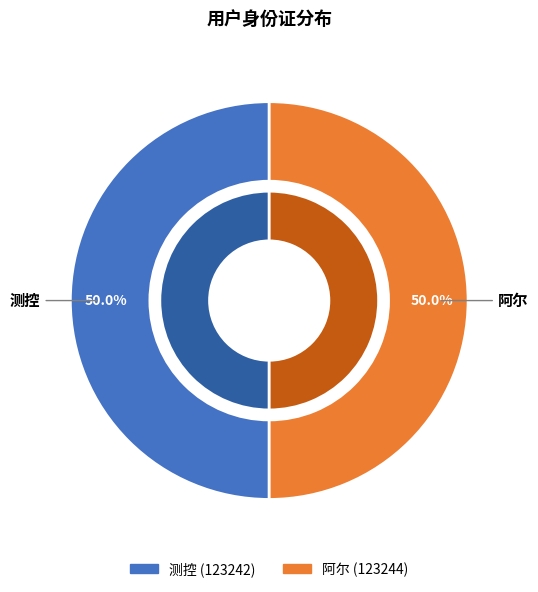

What is the change in value from 测控 to 阿尔?

+2